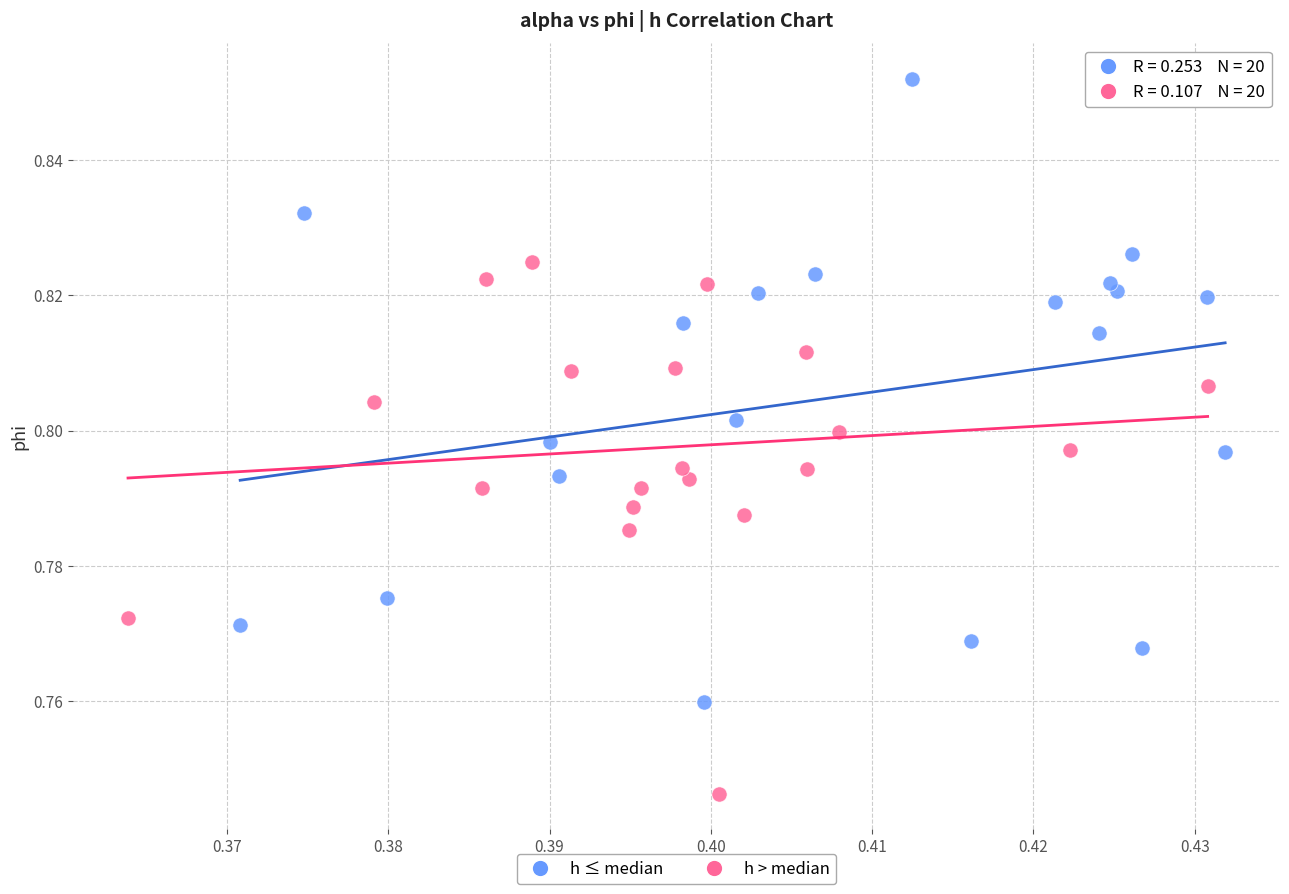

Which series reaches the maximum Y coordinate?

h ≤ median